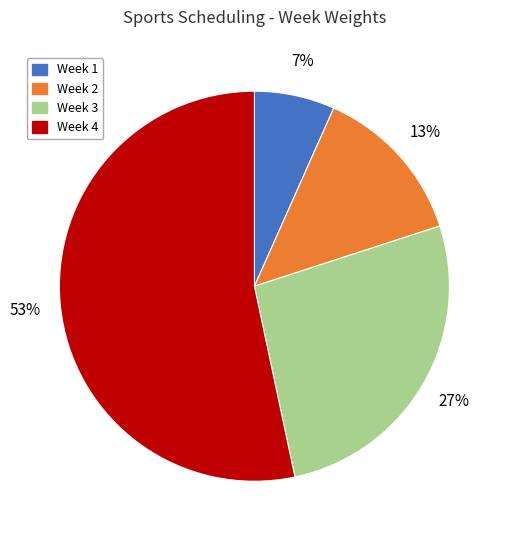

Count the number of slices in the pie.

4